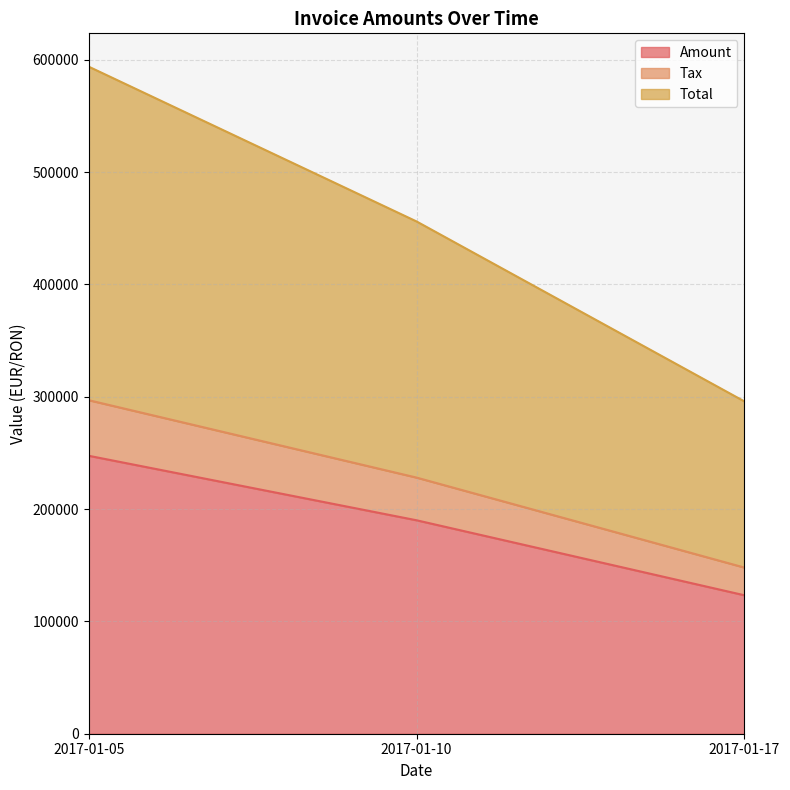

Rank the categories by Total value from lowest to highest.

2017-01-17, 2017-01-10, 2017-01-05